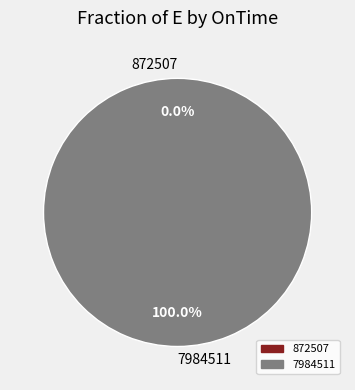

The 872507 slice represents 0% of the pie. True or false?

True